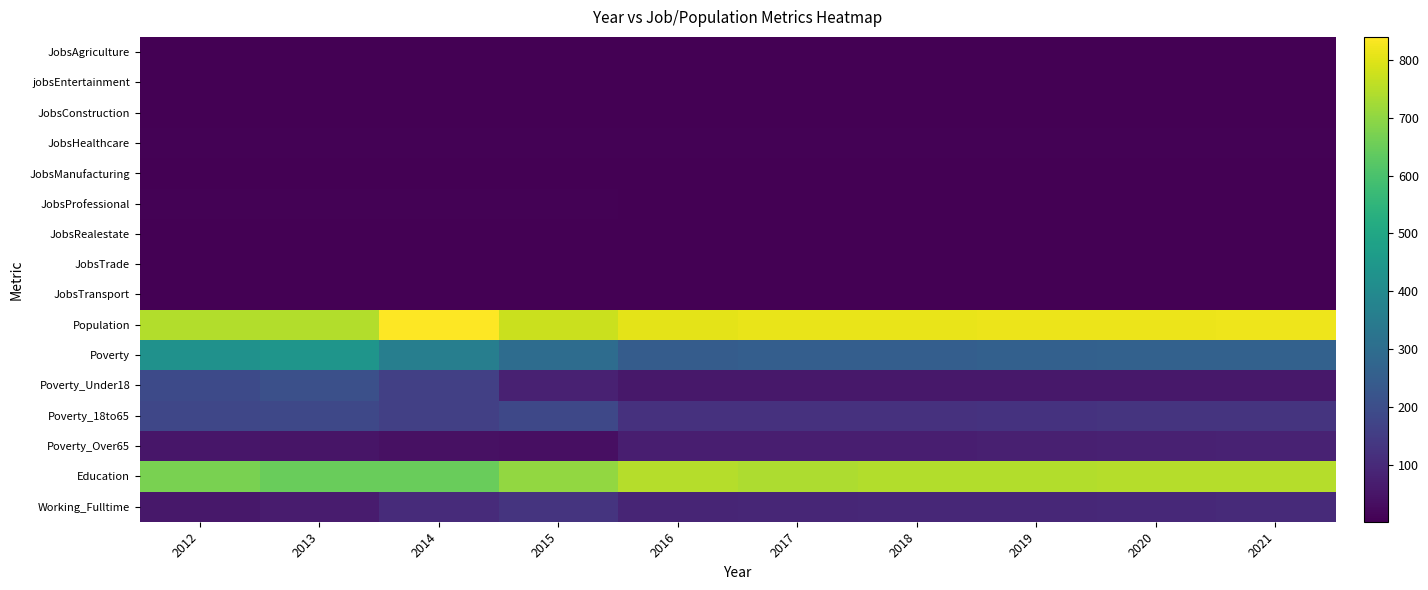

Which series has the widest spread of values?

Poverty